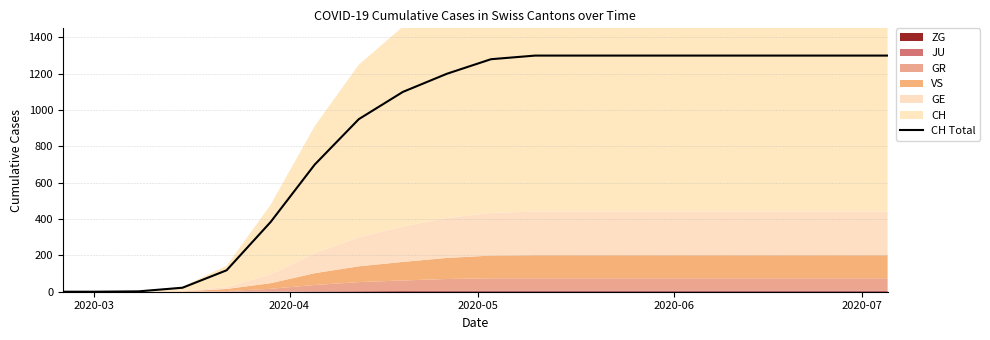

What is the value of the 7th point from the left?

700